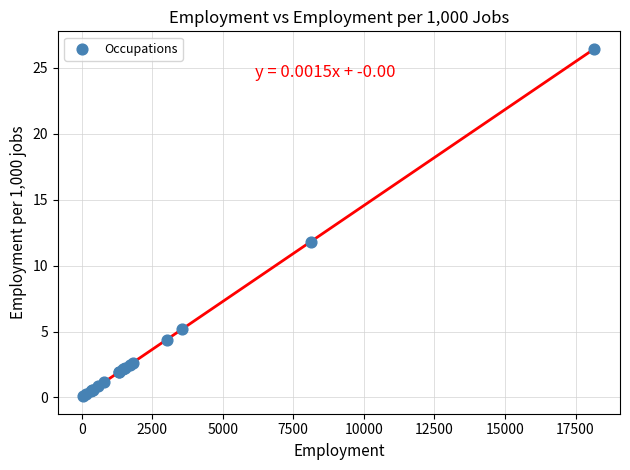

What Y value in the scatter plot is closest to 13?

11.8